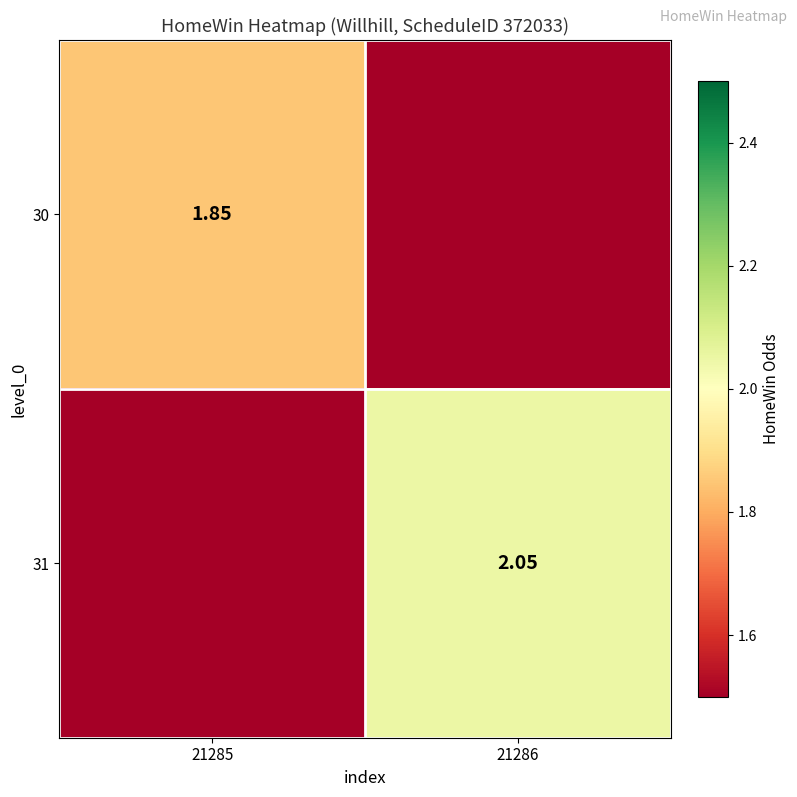

What is the total value across all series at 21286?

2.0